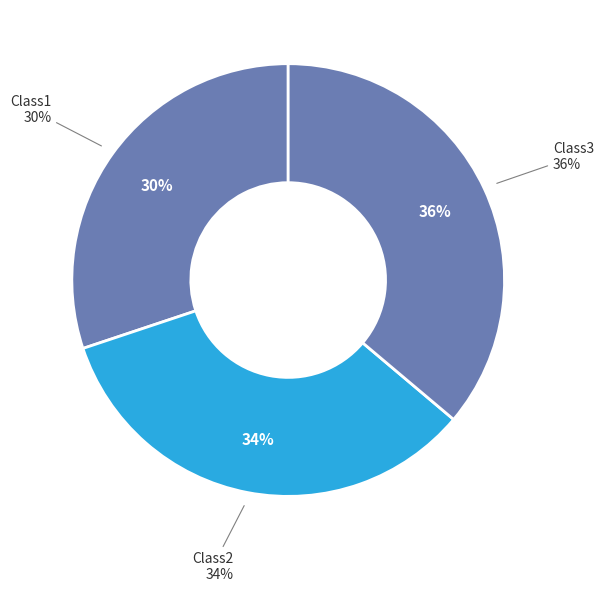

To the nearest percent, what percentage of the pie is Class3?

36%